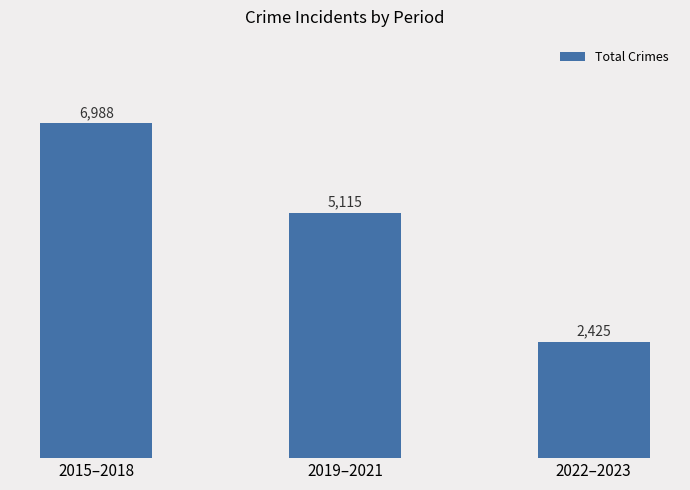

How many values are between 2425 and 6988?

3